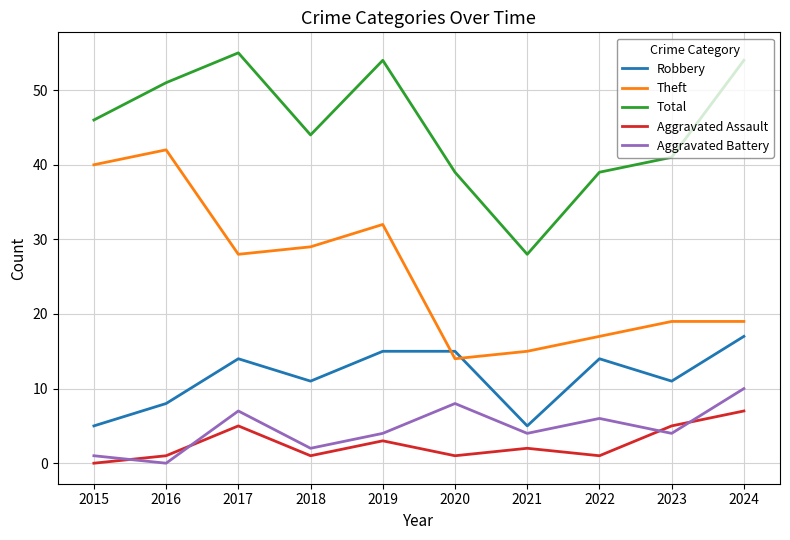

True or false: Theft and Total cross at least once.

False